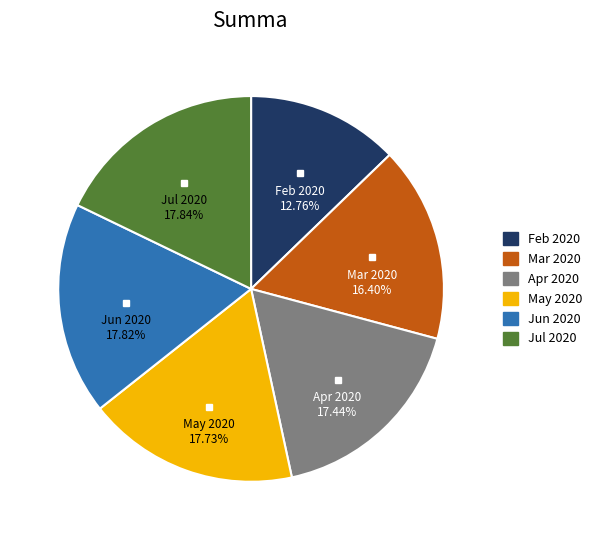

Is there a majority slice in this chart?

No